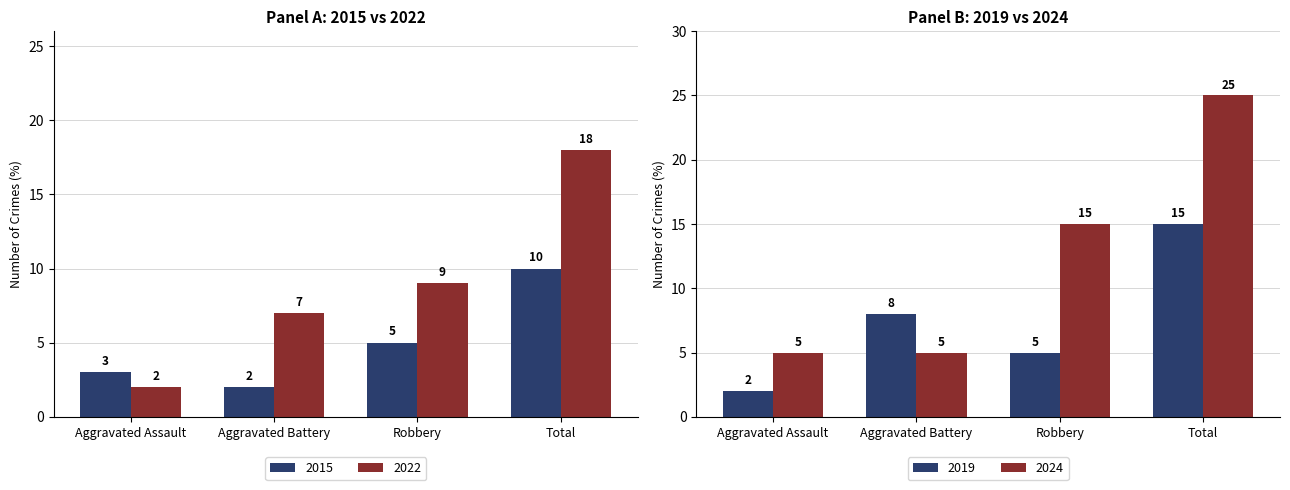

The 2024 series shows 5 at Aggravated Battery. True or false?

True